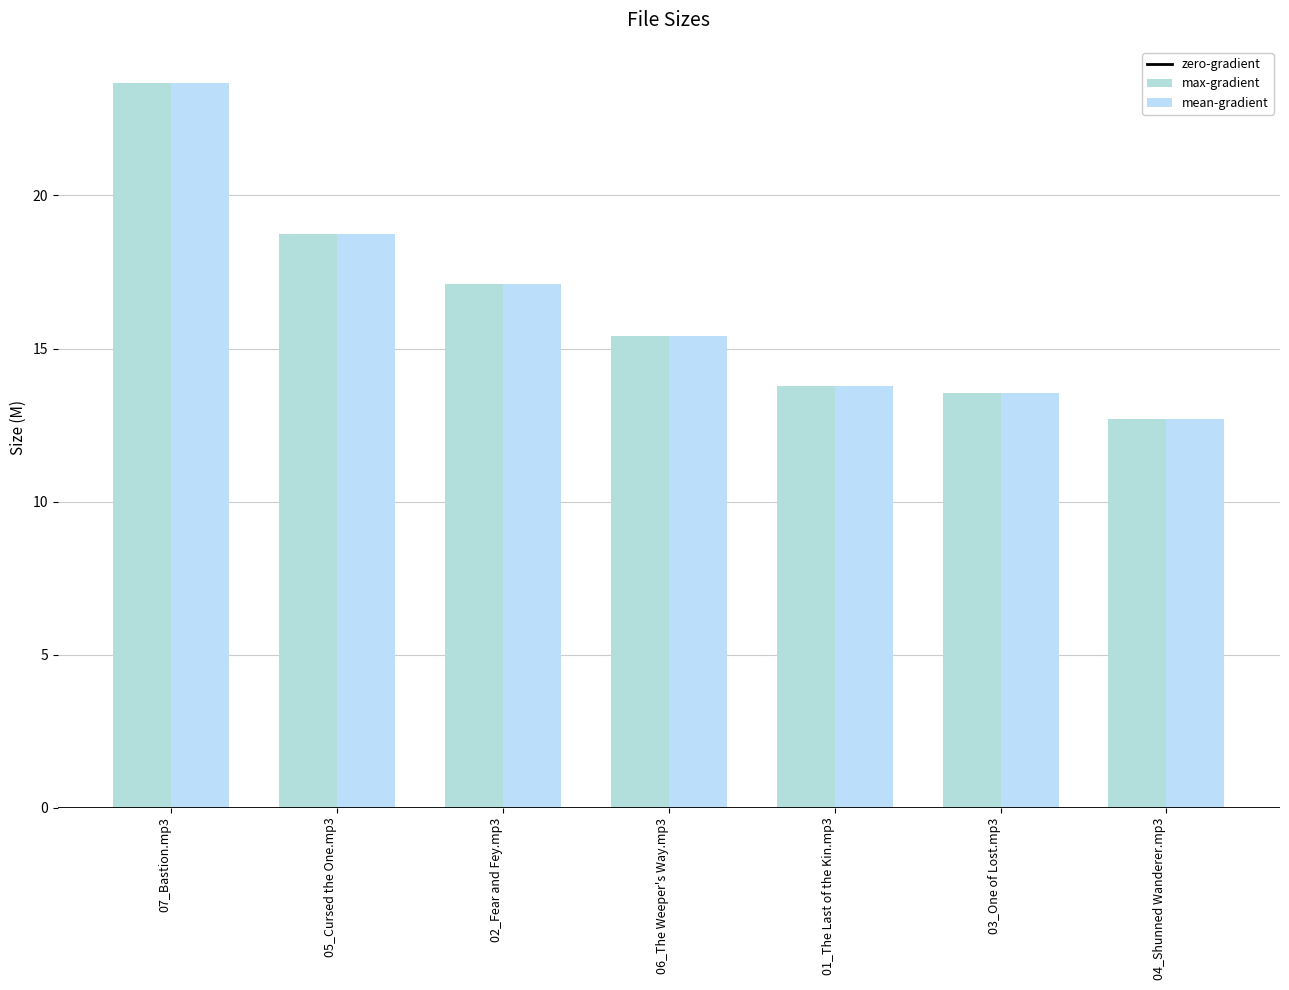

What position from the left is 03_One of Lost.mp3?

6